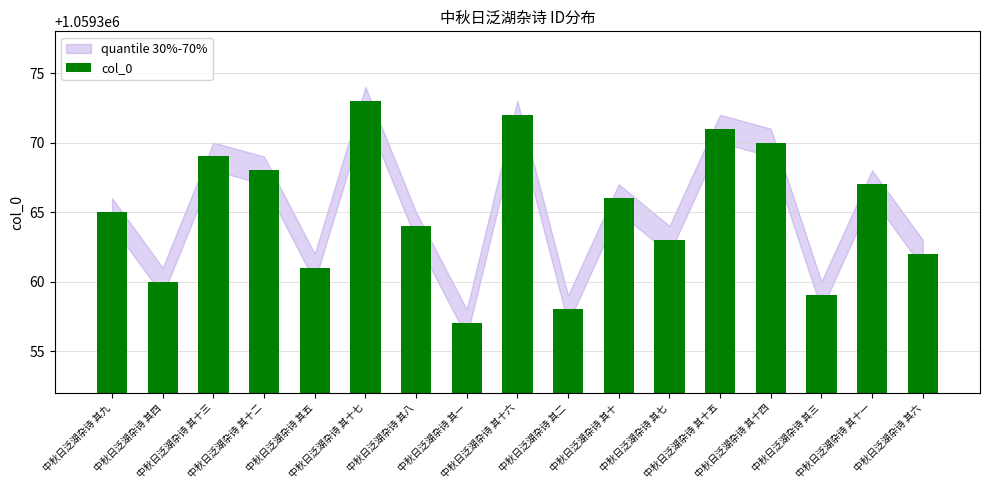

What is the difference between the second highest and second lowest values?

14